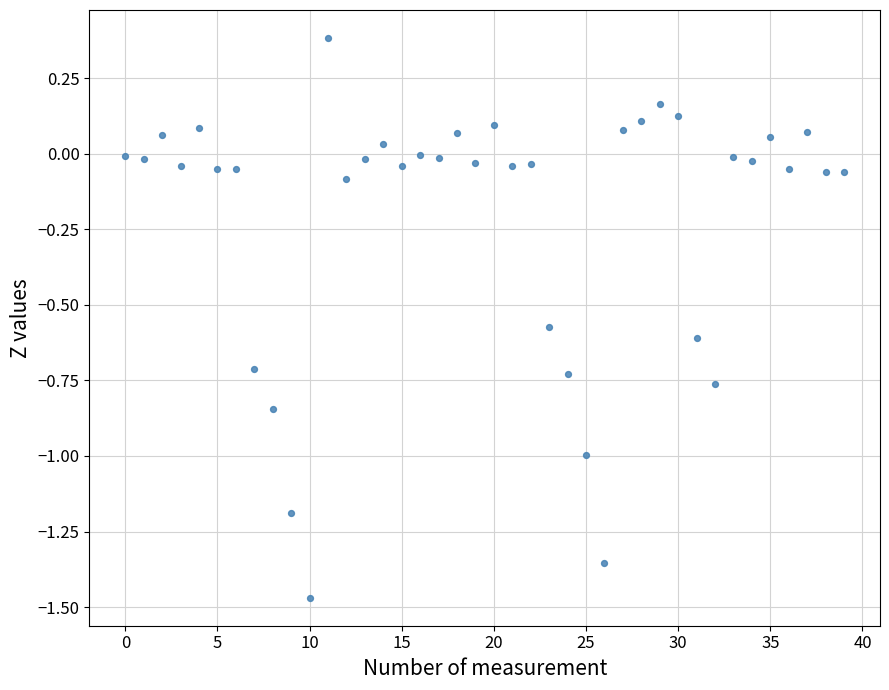

What is the range of Y values (max minus min)?

1.9